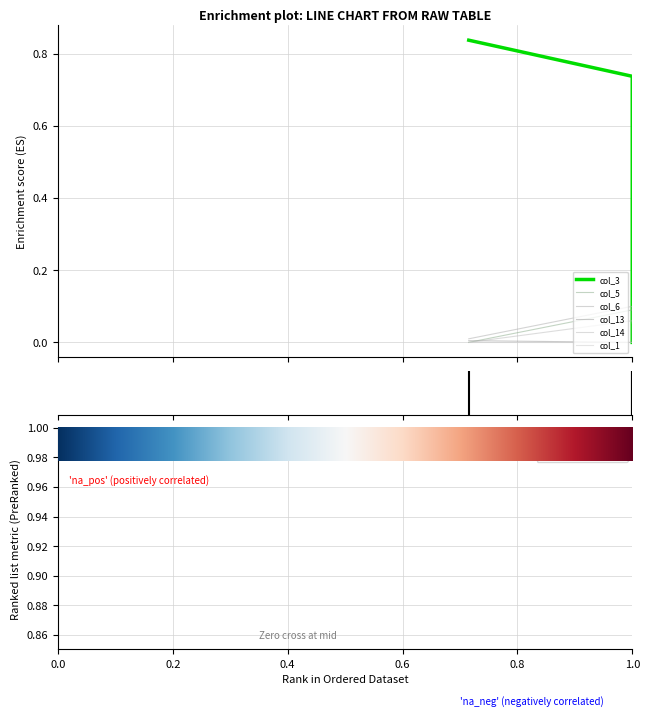

True or false: col_5 has a value of 0.1 at Row 1.

True